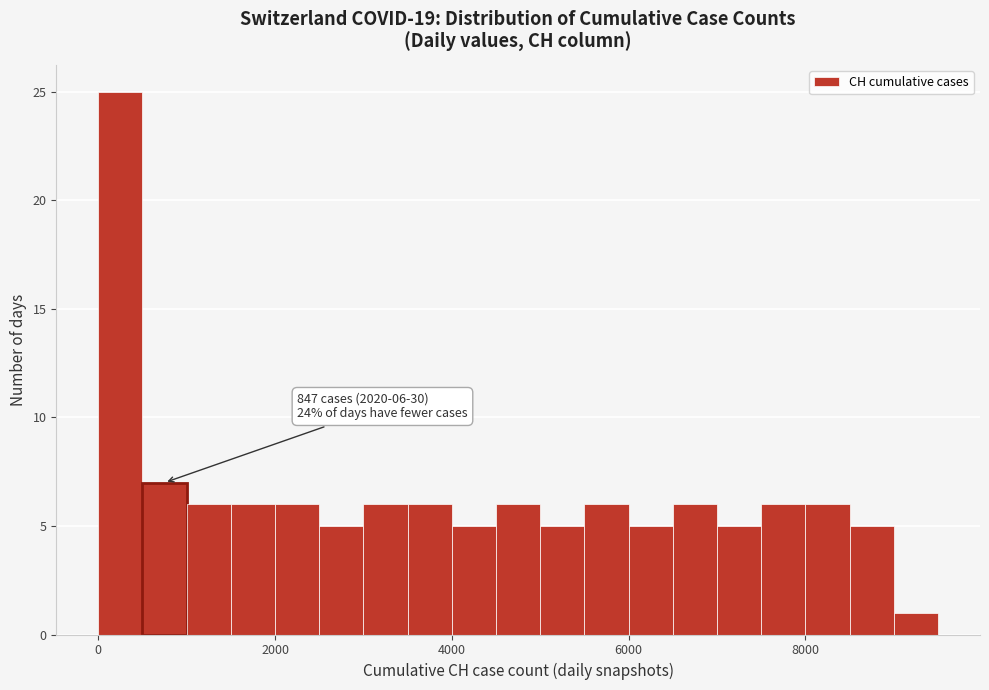

Read against the x-axis, roughly where is the centre of the tallest bar?

200